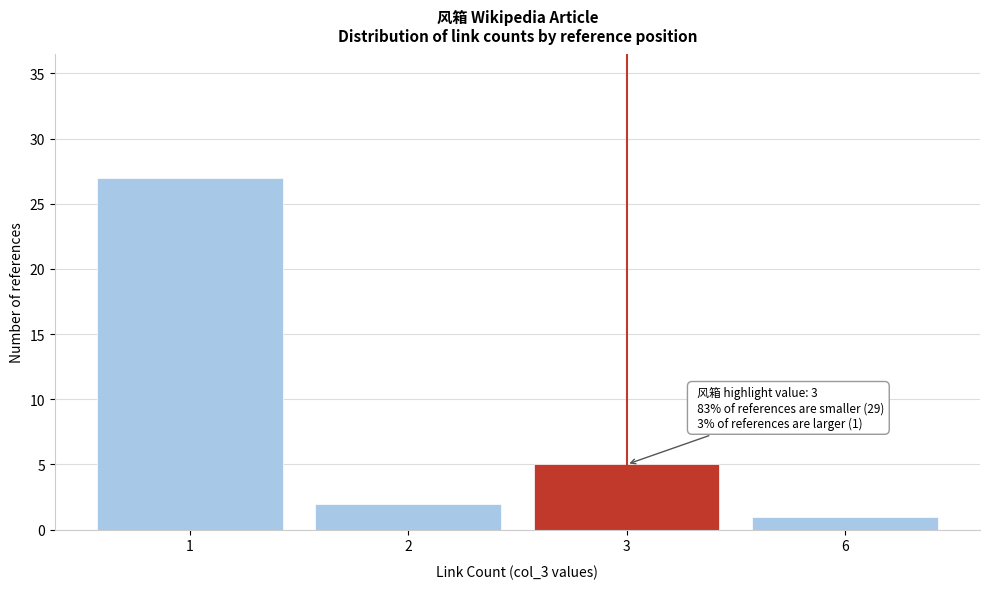

Reading left to right, transcribe all the data shown in this chart.

27	2	5	1